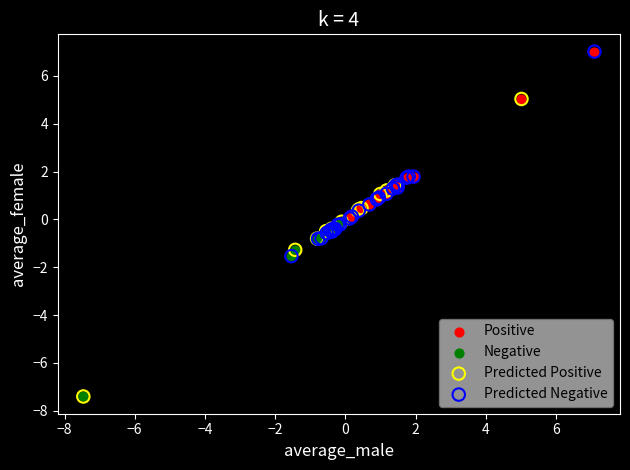

Which series has the widest spread of Y values?

Predicted Positive